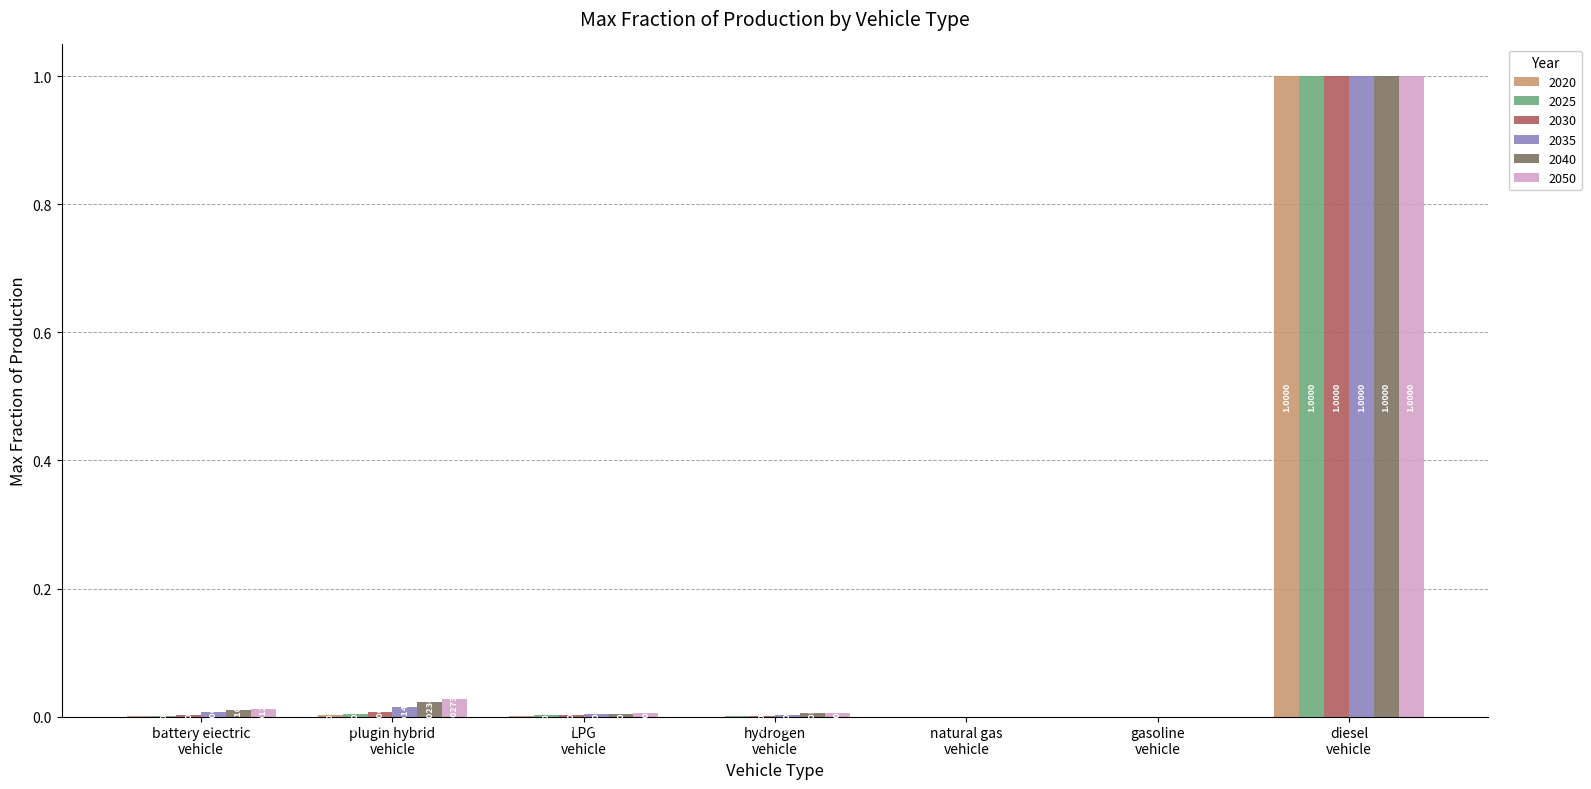

What is the maximum value shown in the chart?

1.0